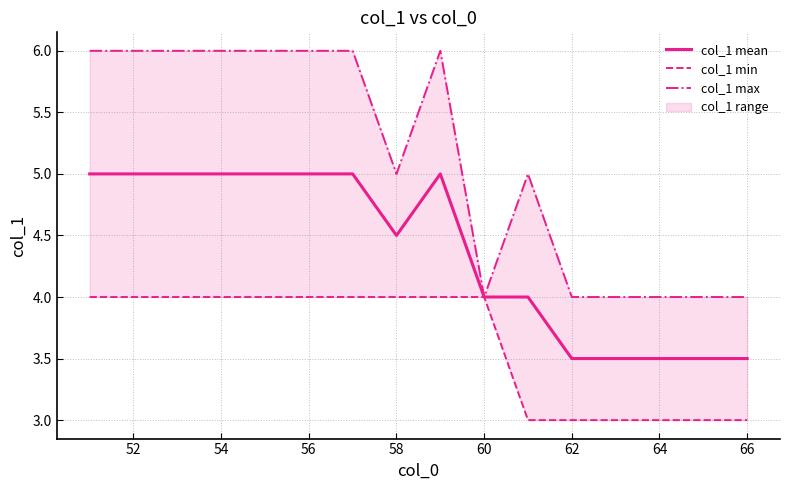

True or false: col_1 mean has a value of 6.1 at 66.

False